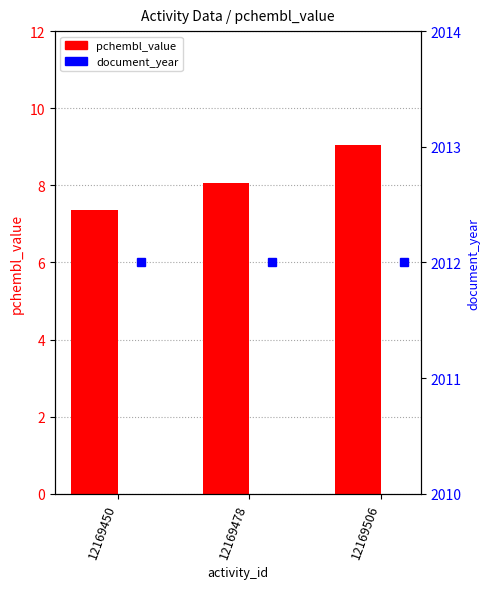

What is the minimum value shown in the chart?

7.4